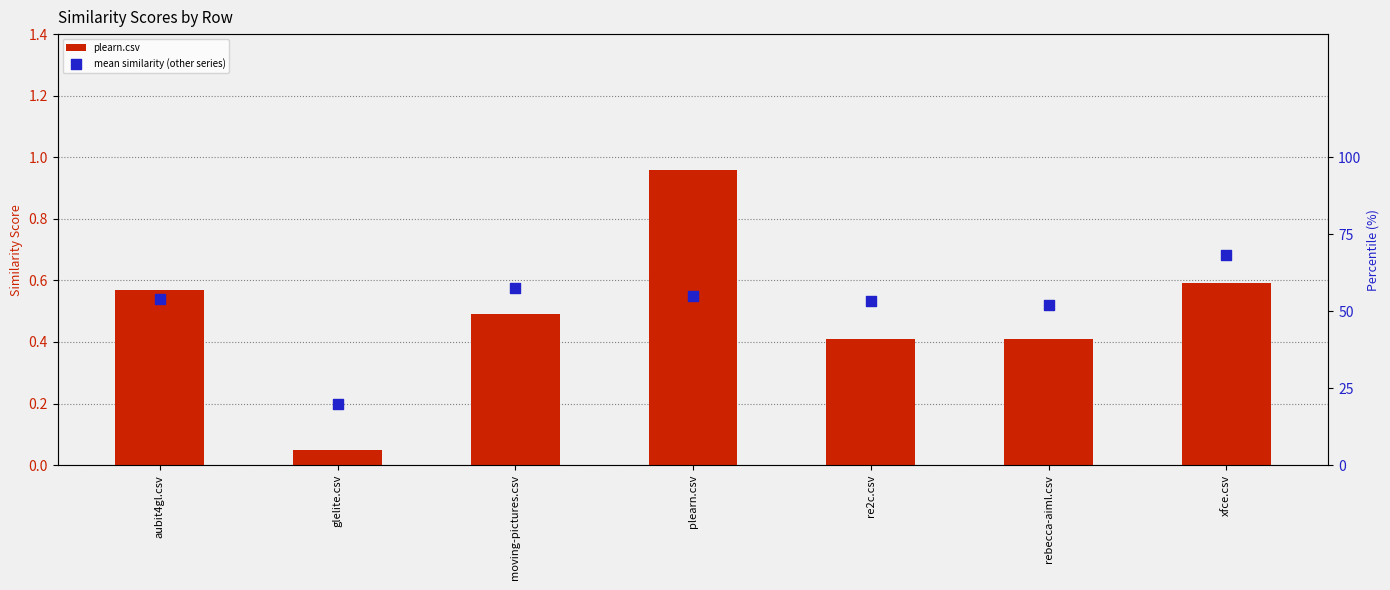

Which series reaches the maximum Y coordinate?

mean similarity (other series)